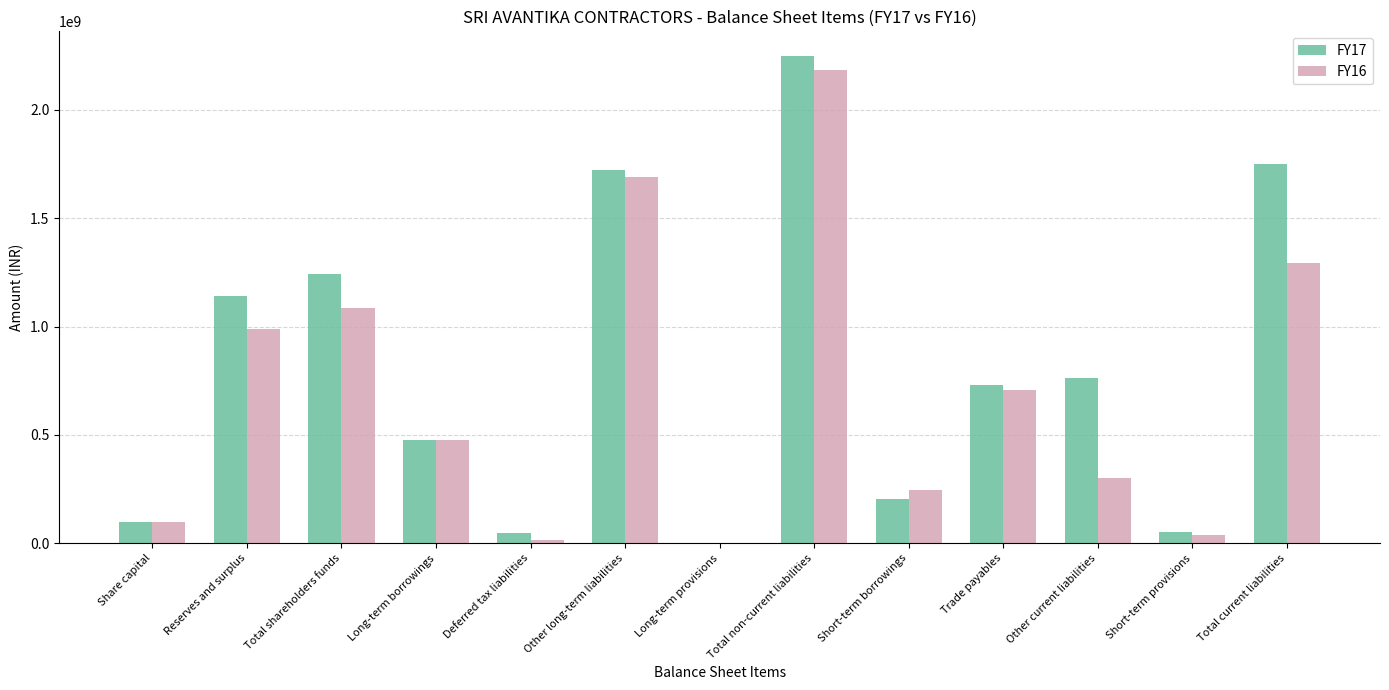

The FY17 series shows 390907917 at Total shareholders funds. True or false?

False